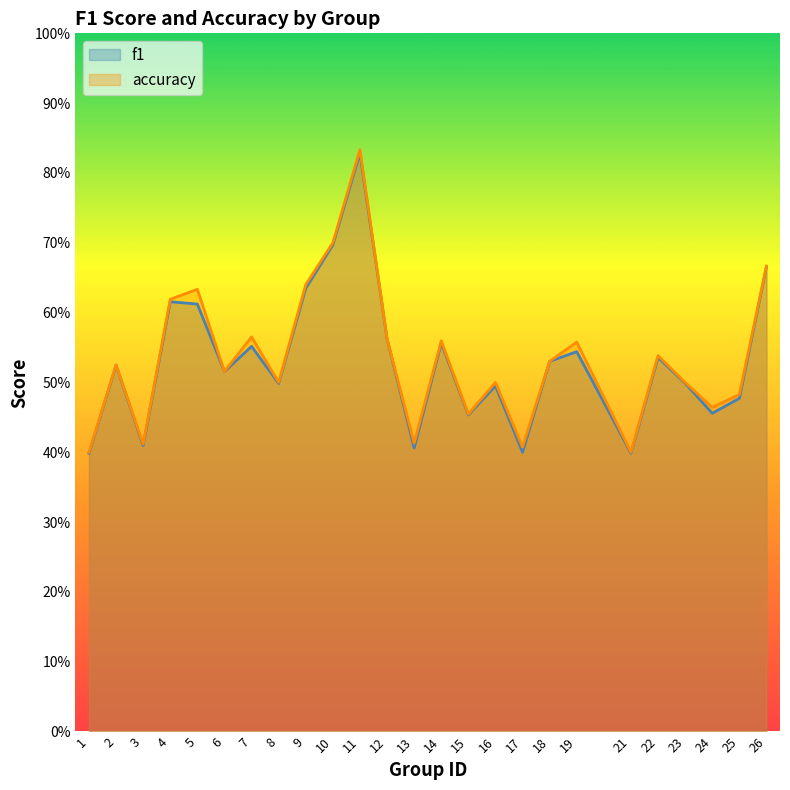

What is the value of the f1 point at the 19th from the left?

0.5